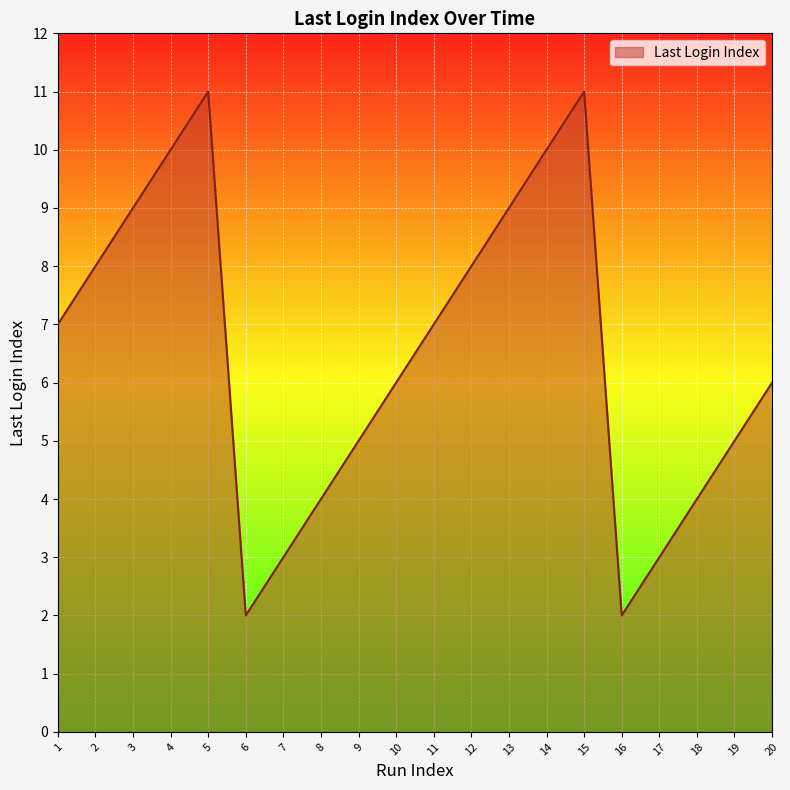

What is the greatest value displayed?

11